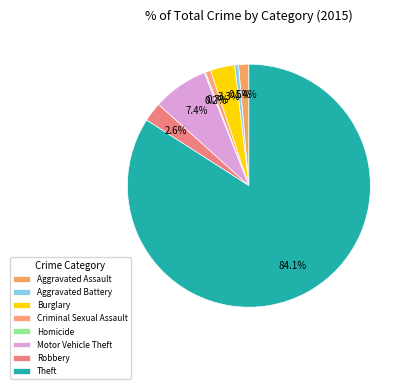

Combined, what portion of the pie is Robbery and Criminal Sexual Assault?

3.3%